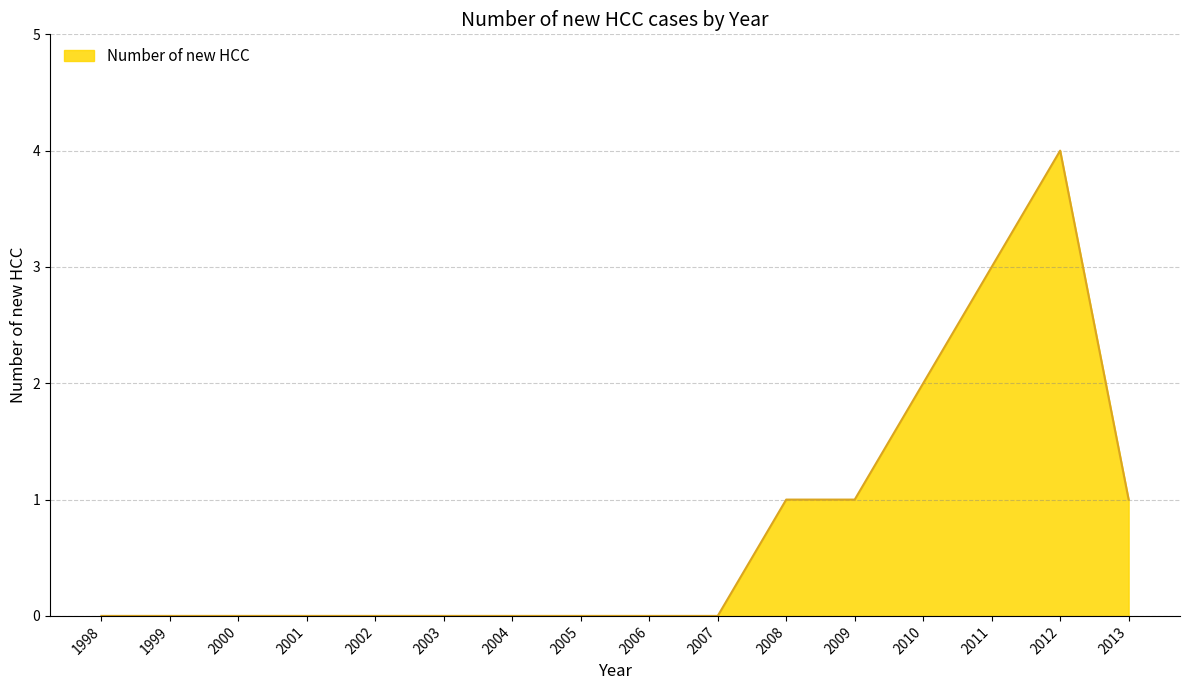

True or false: the data shows -2 at 2002.

False